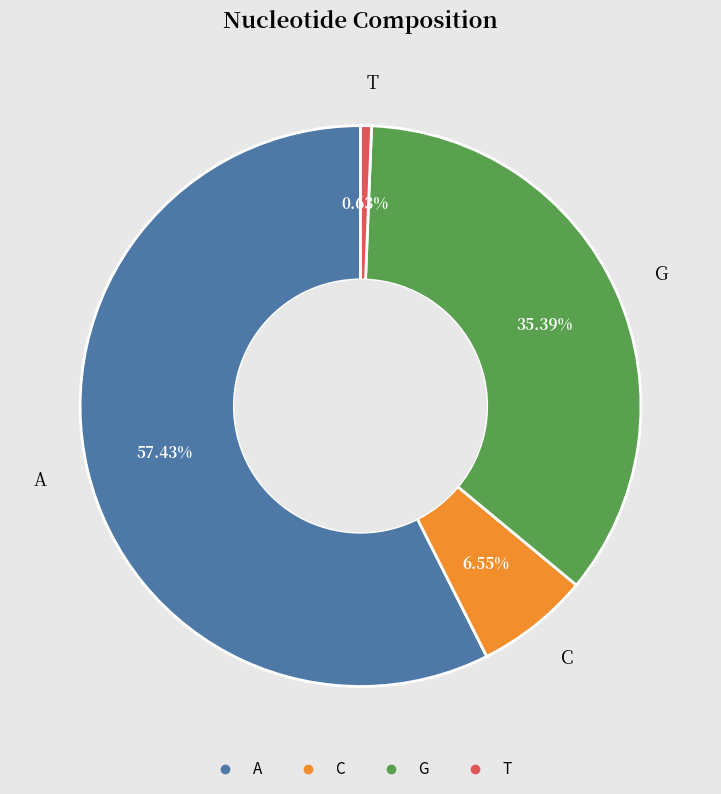

To the nearest percent, what is the difference between the C and G slice percentages?

29%